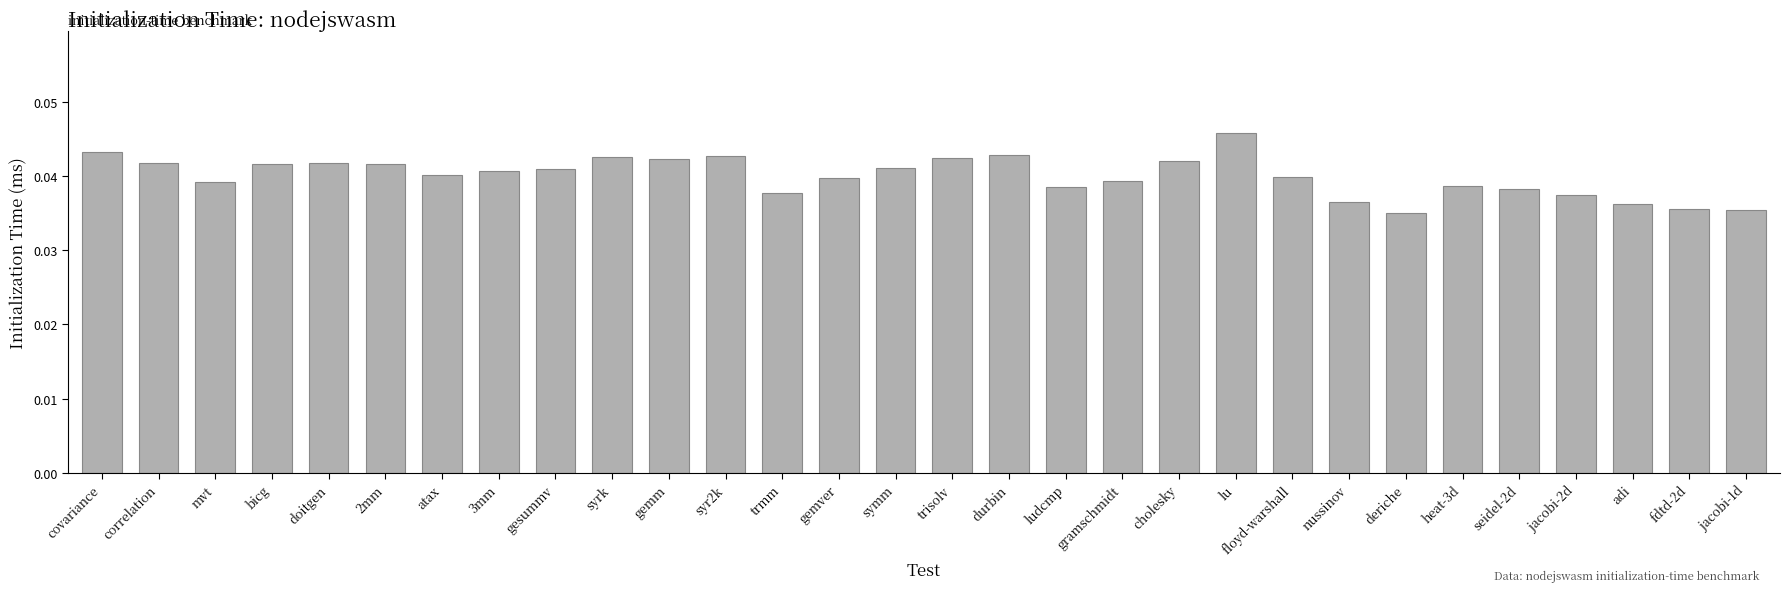

At which category does the chart reach its peak across all series?

lu